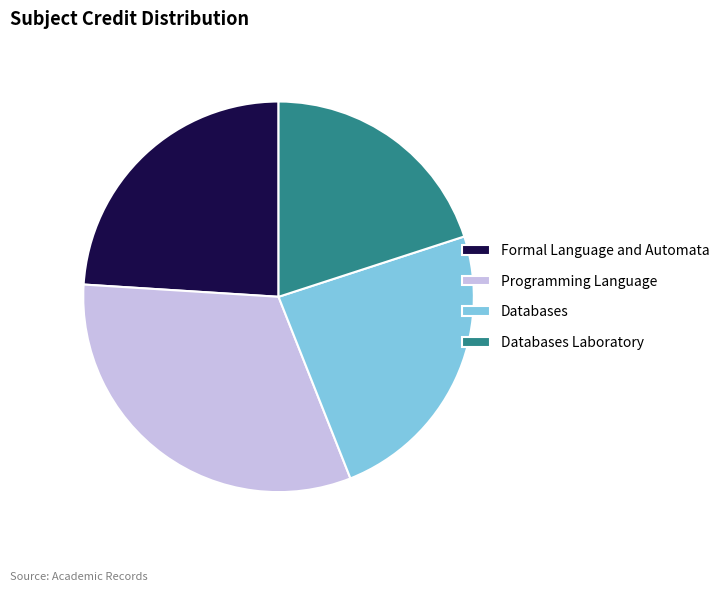

Is it true that Databases is 15% of the pie?

False